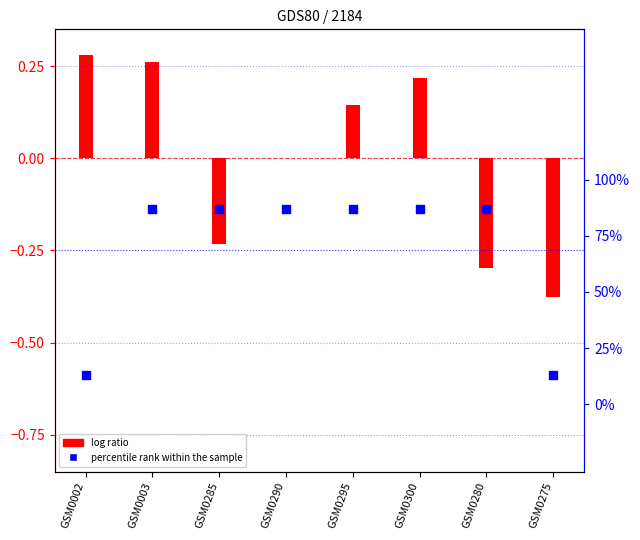

At which category is the sum across all series the highest?

GSM0003